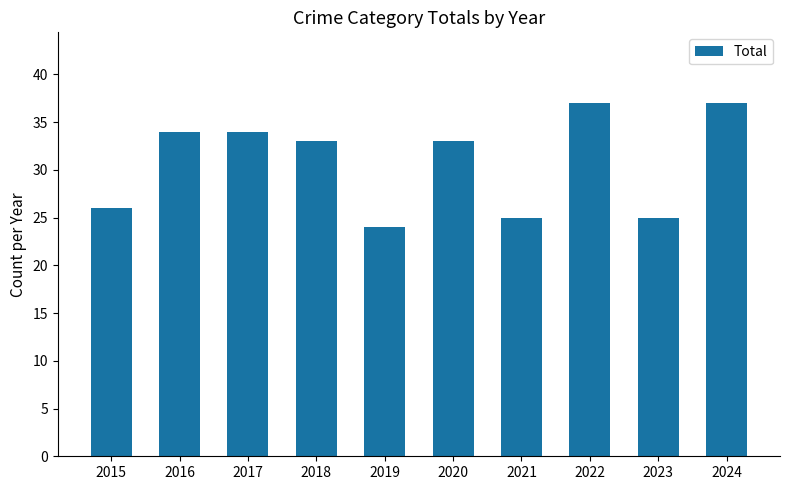

What is the value of the 6th bar from the left?

33